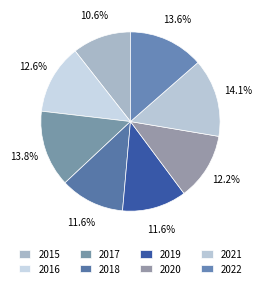

Count the number of slices in the pie.

8